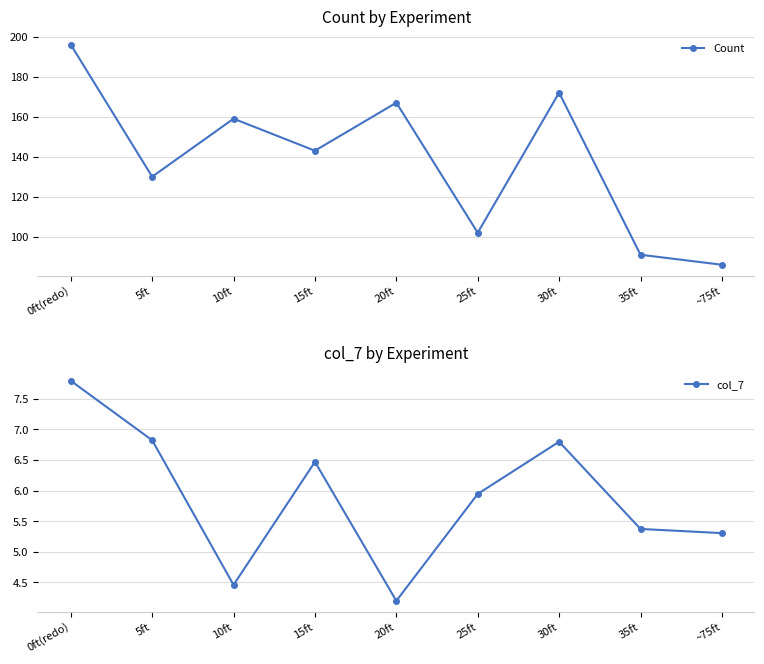

Rank the categories by col_7 value from highest to lowest.

0ft(redo), 5ft, 30ft, 15ft, 25ft, 35ft, ~75ft, 10ft, 20ft